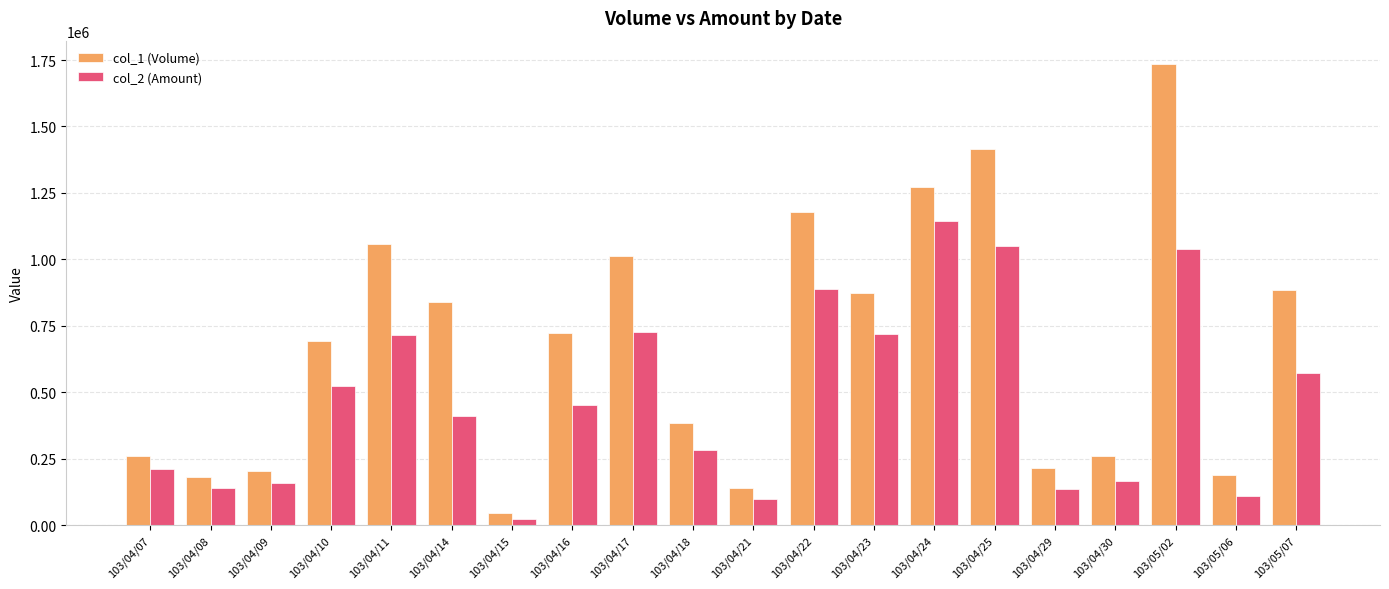

What is the maximum value for col_1 (Volume)?

1736000